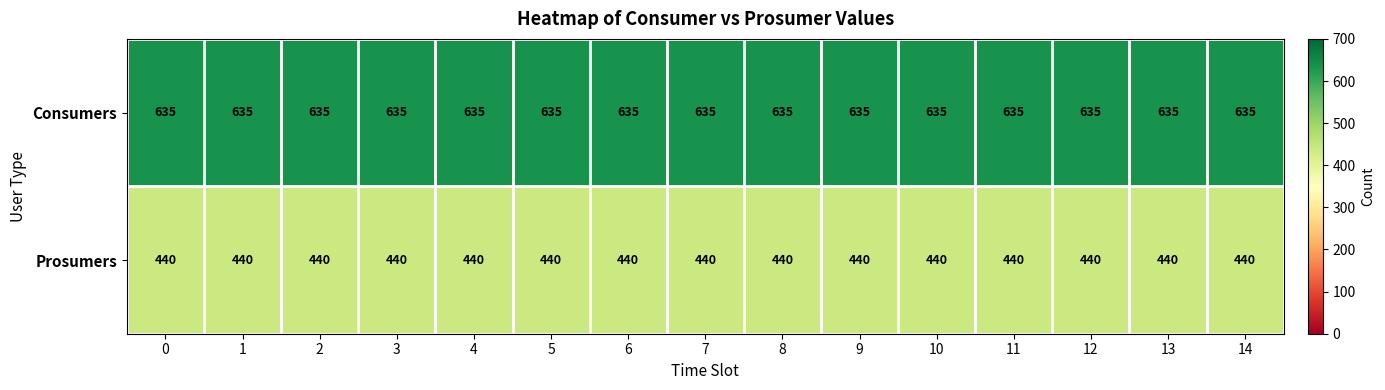

Rank the series at 2 from lowest to highest value.

Prosumers, Consumers